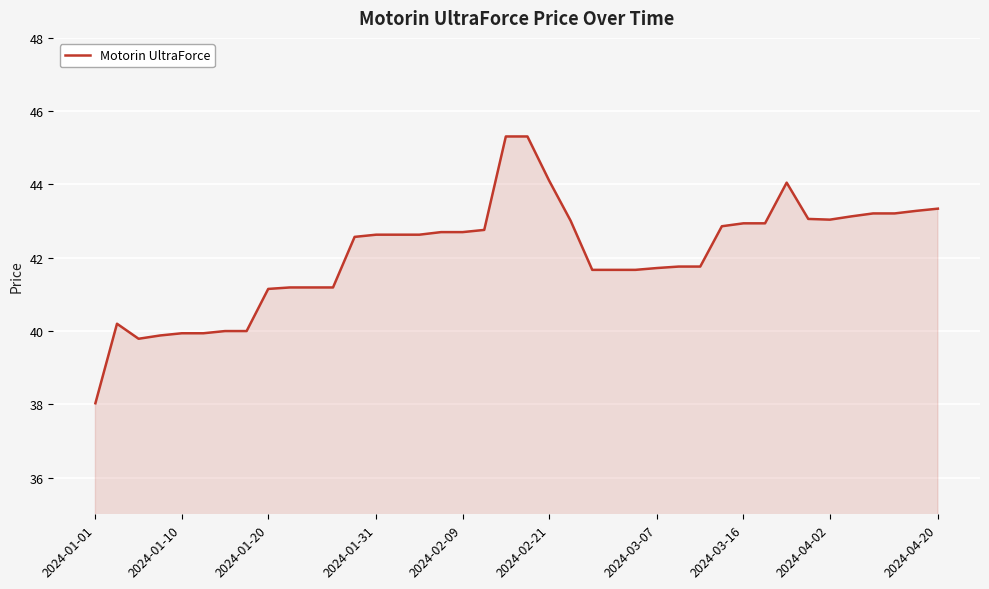

What is the difference between the maximum and minimum values?

7.3